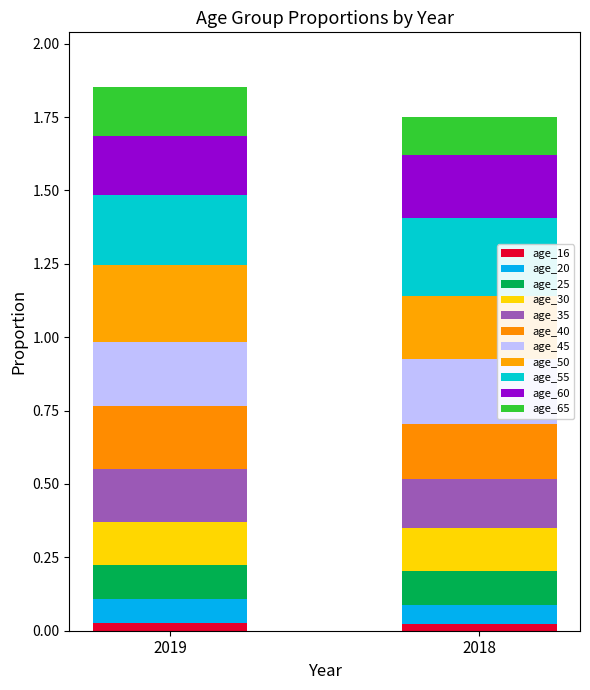

How many categories are shown in the chart?

2